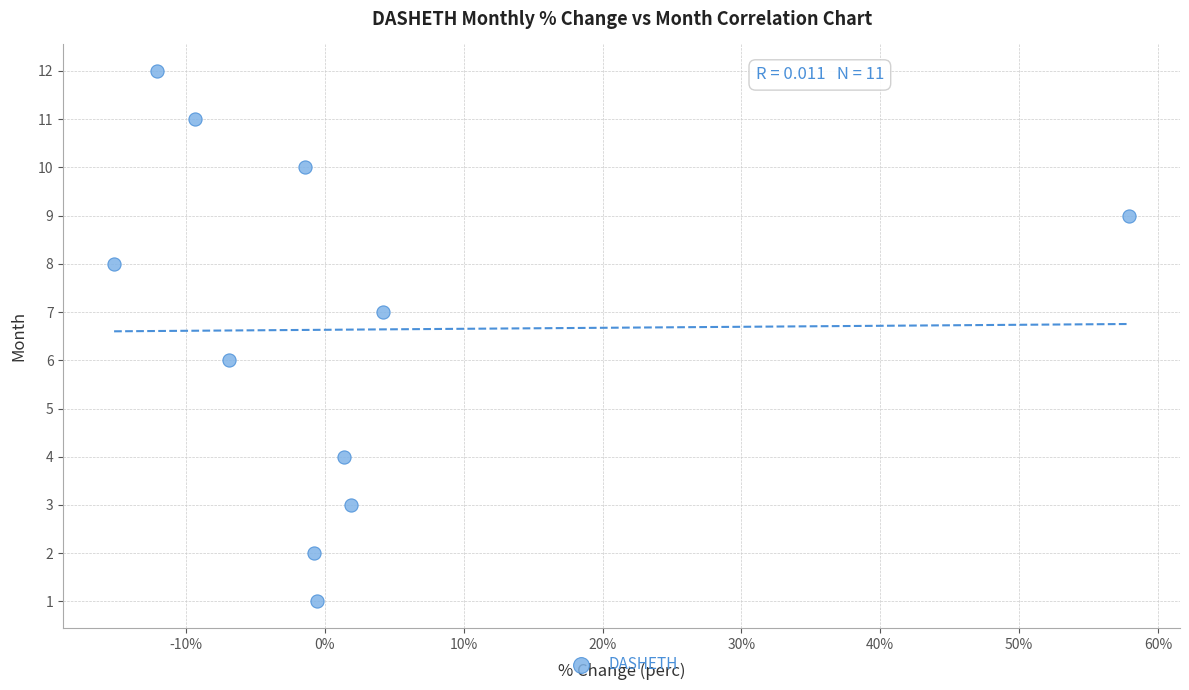

What is the range of Y values (max minus min)?

11